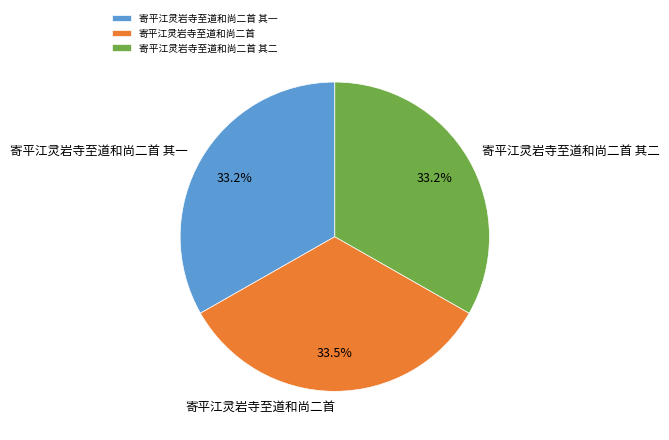

Approximately how many times larger is the value at 寄平江灵岩寺至道和尚二首 其二 compared to 寄平江灵岩寺至道和尚二首?

1.0